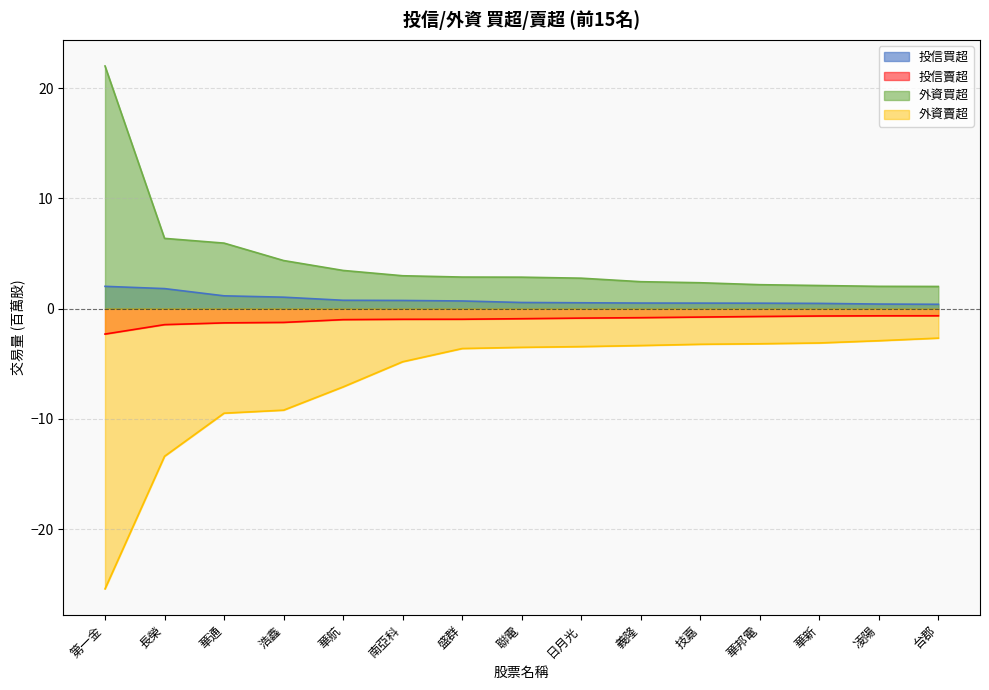

Reading left to right, transcribe all the data shown in this chart.

投信買超: 第一金=2.0	長榮=1.8	華通=1.2	浩鑫=1.0	華航=0.8	南亞科=0.7	盛群=0.7	聯電=0.6	日月光=0.5	義隆=0.5	技嘉=0.5	華邦電=0.5	華新=0.5	凌陽=0.4	台郡=0.4
投信賣超: 第一金=-2.3	長榮=-1.4	華通=-1.3	浩鑫=-1.2	華航=-1.0	南亞科=-1.0	盛群=-1.0	聯電=-0.9	日月光=-0.9	義隆=-0.8	技嘉=-0.8	華邦電=-0.7	華新=-0.7	凌陽=-0.6	台郡=-0.6
外資買超: 第一金=22.0	長榮=6.4	華通=6.0	浩鑫=4.4	華航=3.5	南亞科=3.0	盛群=2.9	聯電=2.9	日月光=2.8	義隆=2.5	技嘉=2.4	華邦電=2.2	華新=2.1	凌陽=2.0	台郡=2.0
外資賣超: 第一金=-25.4	長榮=-13.4	華通=-9.5	浩鑫=-9.2	華航=-7.1	南亞科=-4.8	盛群=-3.6	聯電=-3.5	日月光=-3.4	義隆=-3.3	技嘉=-3.2	華邦電=-3.2	華新=-3.1	凌陽=-2.9	台郡=-2.7